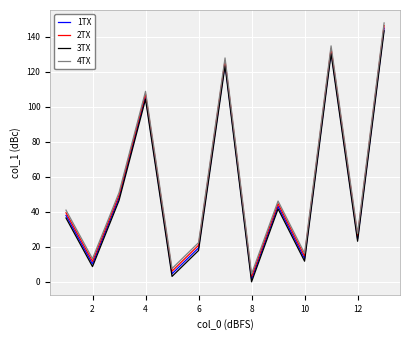

What are all the series names shown in the legend?

1TX, 2TX, 3TX, 4TX